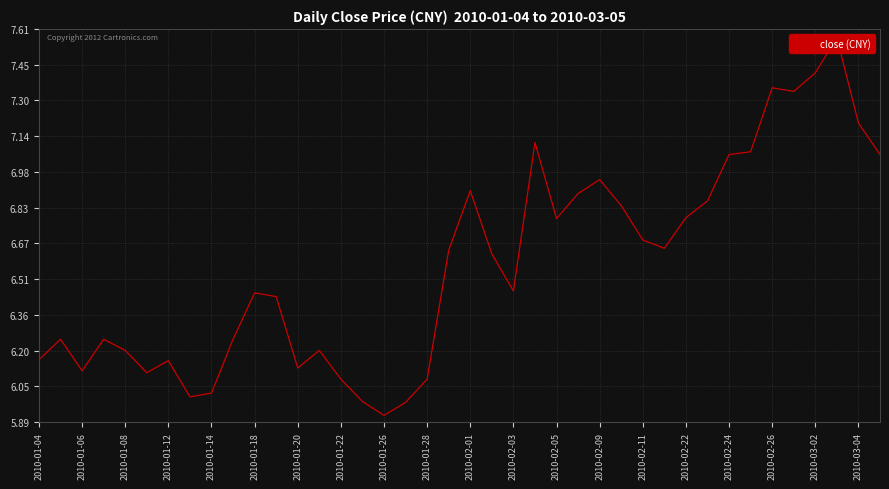

How many lines are shown in the chart?

1